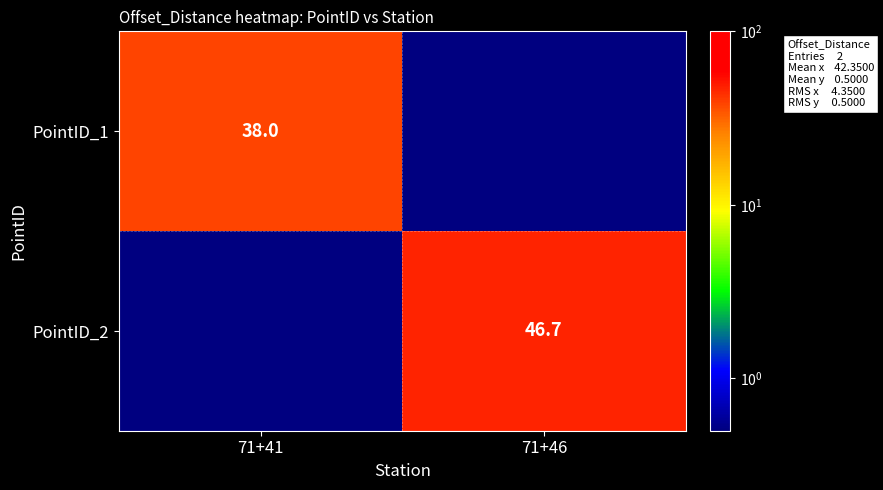

List the series in order of their overall mean, highest first.

PointID_2, PointID_1